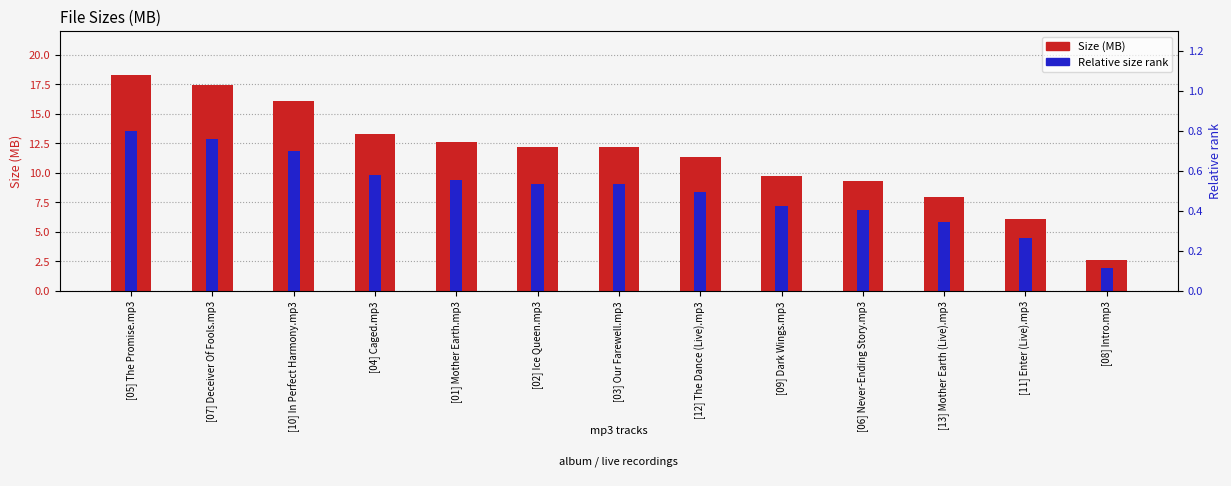

Which has a higher value, [07] Deceiver Of Fools.mp3 or [13] Mother Earth (Live).mp3?

[07] Deceiver Of Fools.mp3